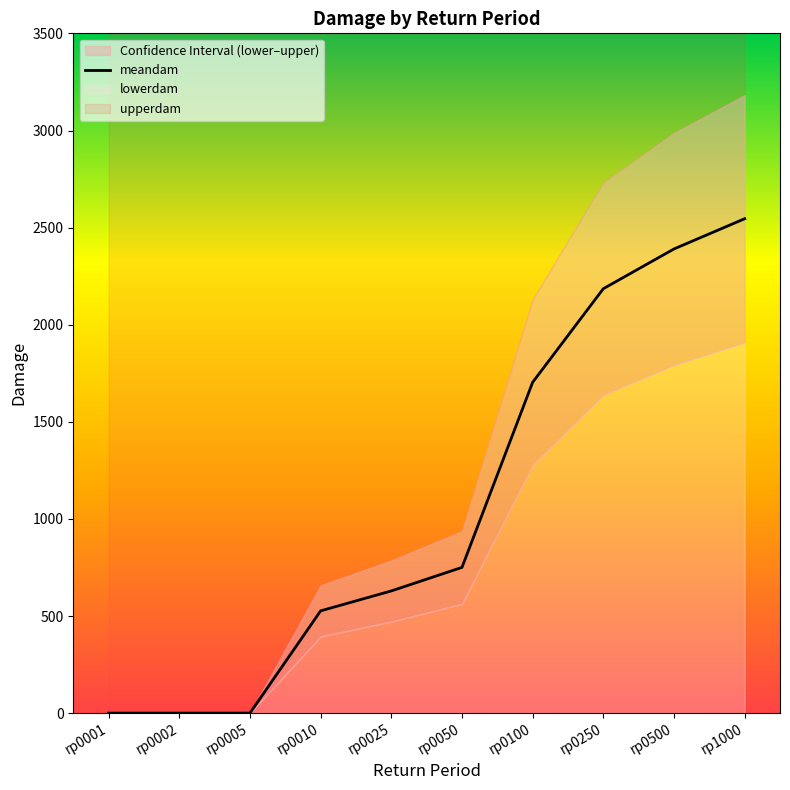

Is it true that the value at rp0010 is 526.6?

True